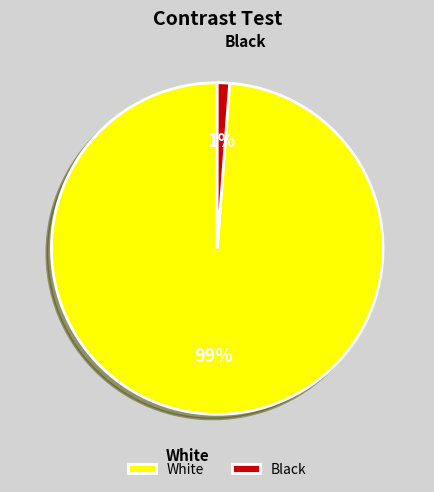

Count the number of slices in the pie.

2